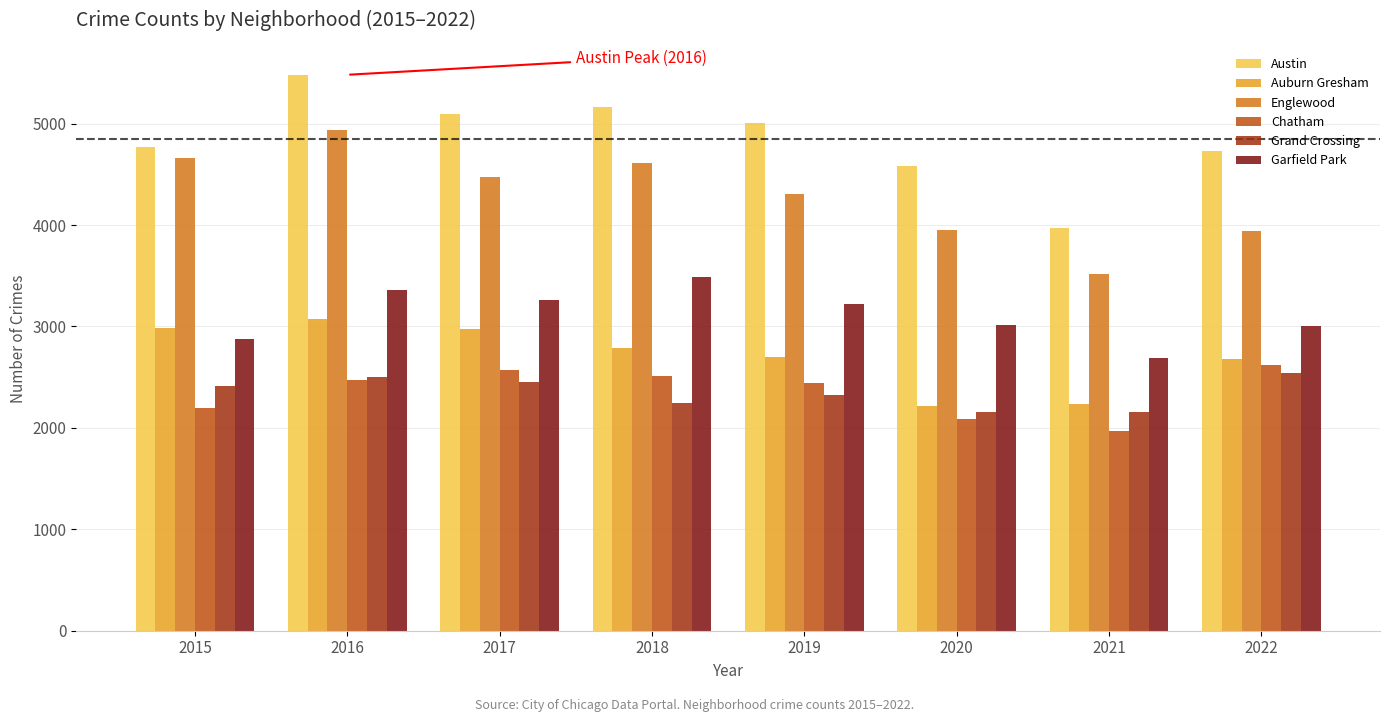

What is the difference between the second highest and minimum values in the Austin series?

1191